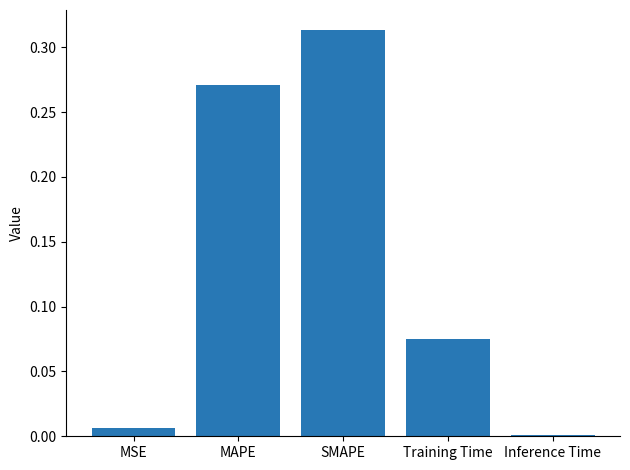

What is the label of the 3rd bar from the left?

SMAPE